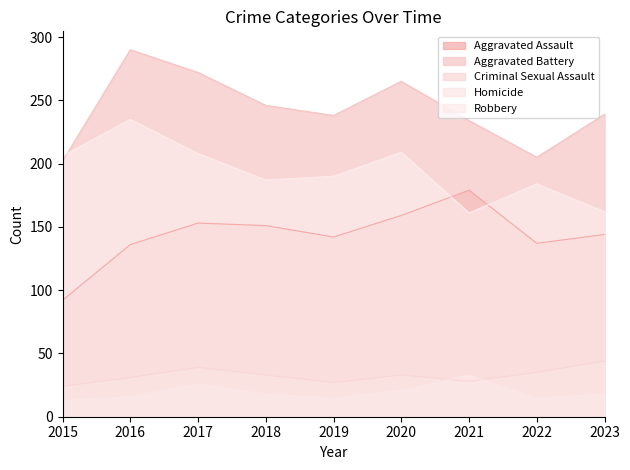

Where is the first local maximum for Aggravated Assault?

2017